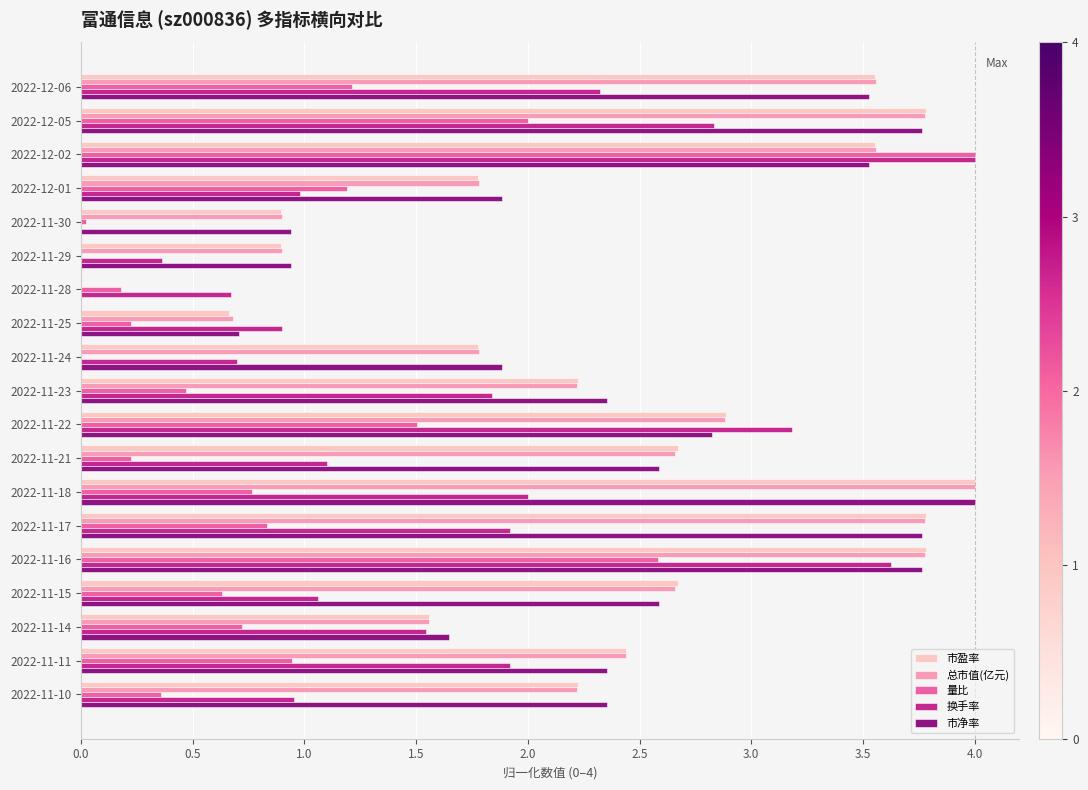

Which series changed the most between 2022-12-02 and 2022-11-22?

量比